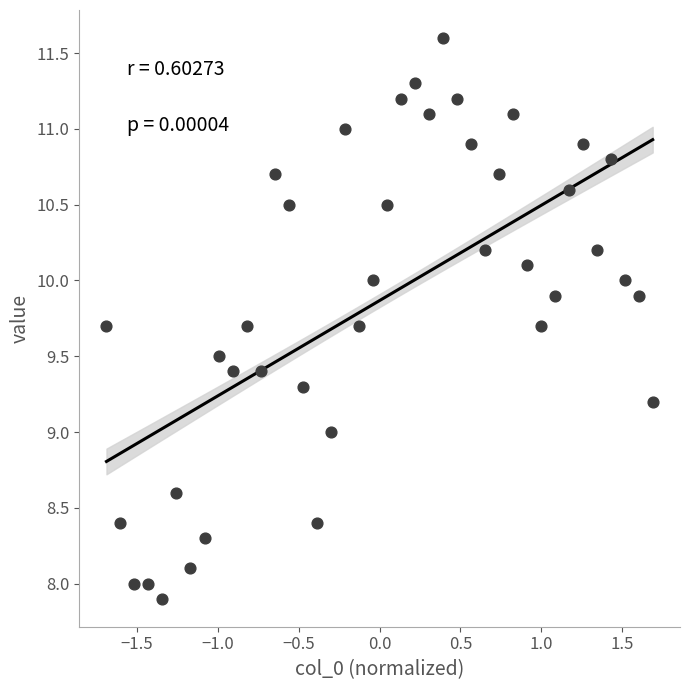

What is the range of Y values (max minus min)?

3.7